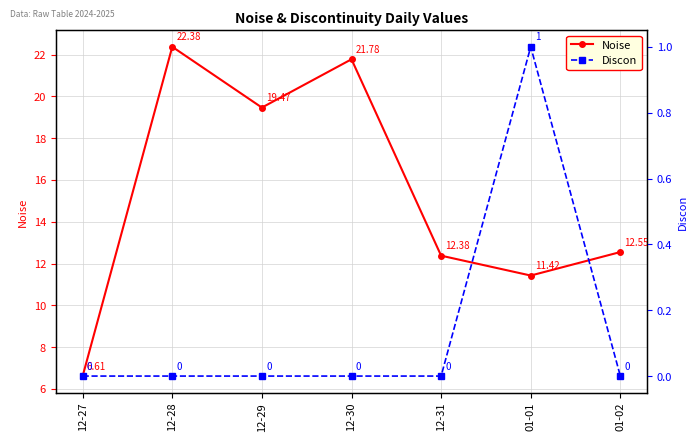

List the series in order of their overall mean, highest first.

Noise, Discon